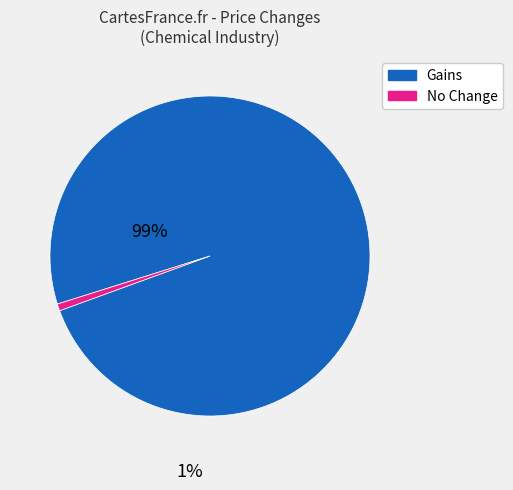

How many slices are in this pie chart?

2